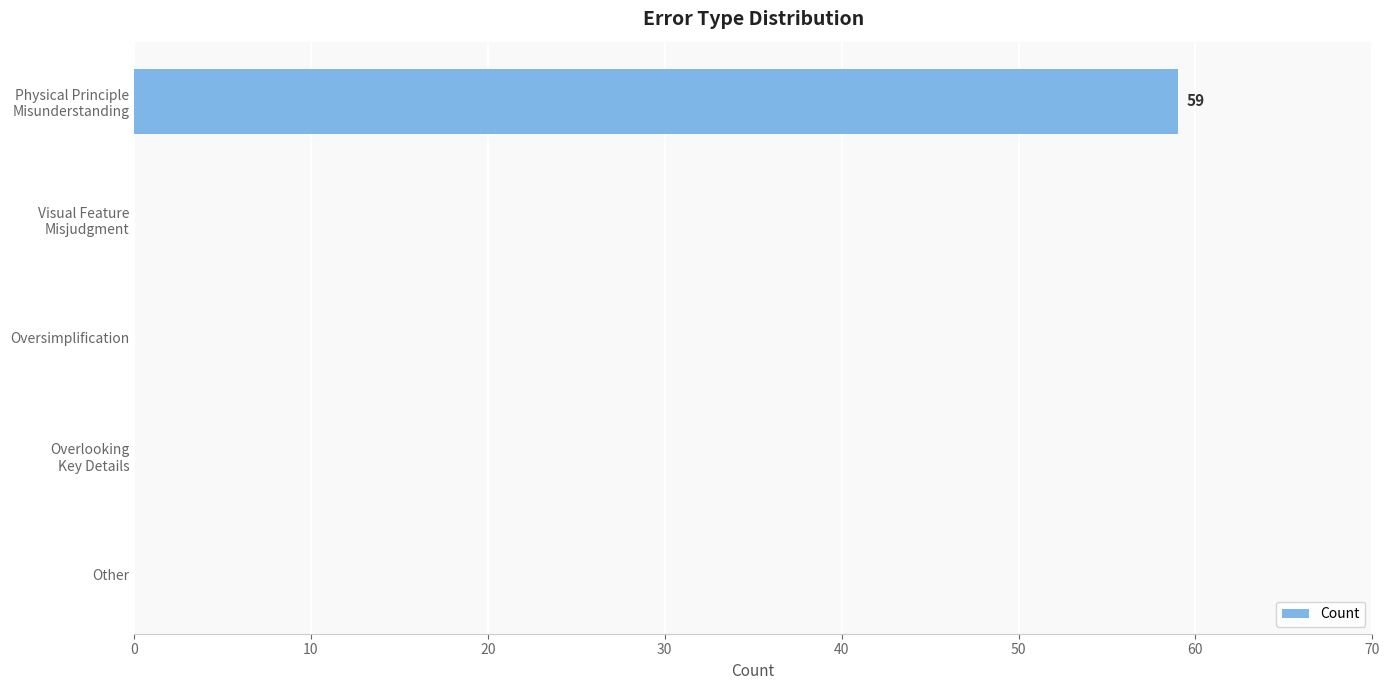

Are the bars grouped side by side (vs. stacked)?

No